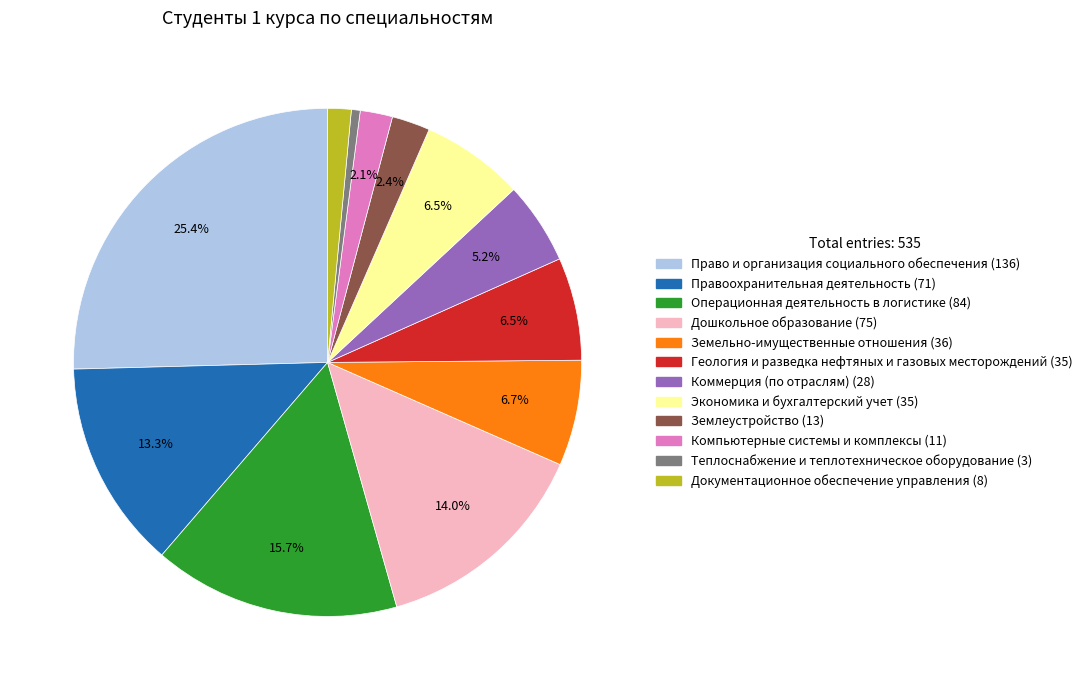

What portion of the pie excludes Экономика и бухгалтерский учет?

93.5%